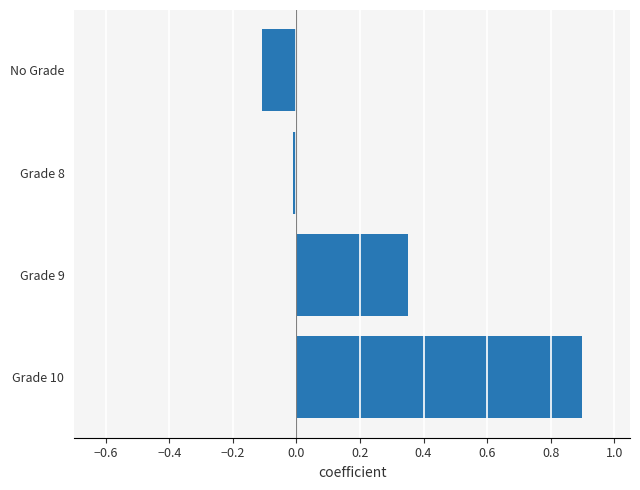

What is the average value?

0.3